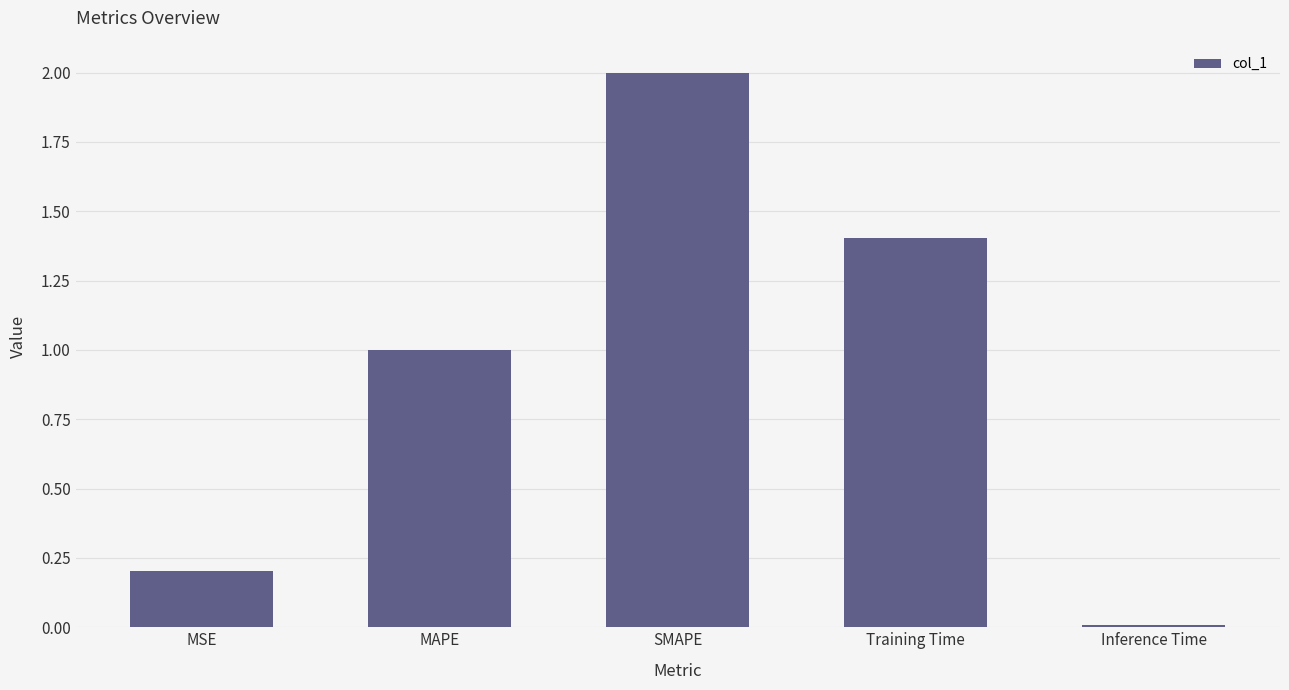

How many values are below 1?

2